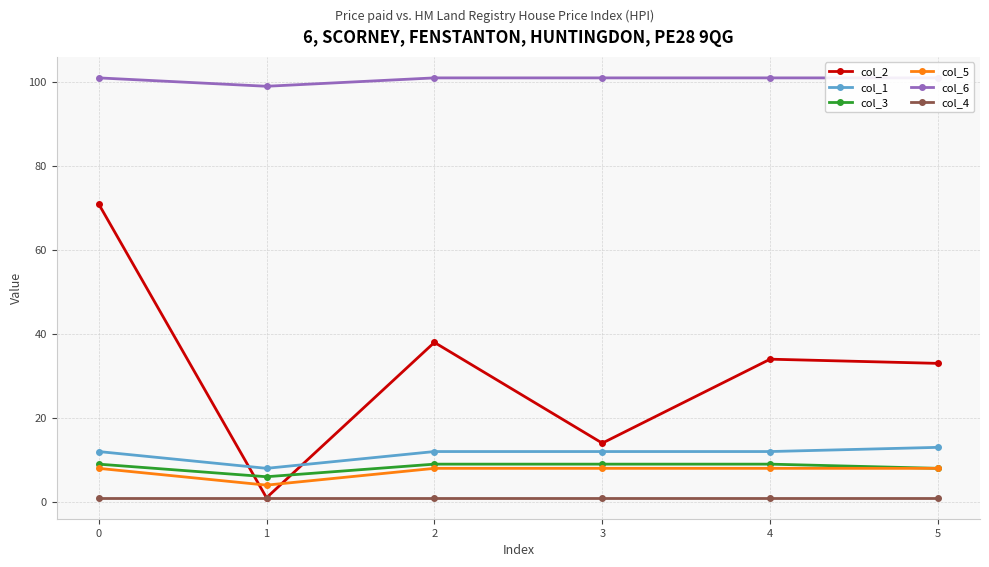

True or false: col_6 and col_1 cross at least once.

False